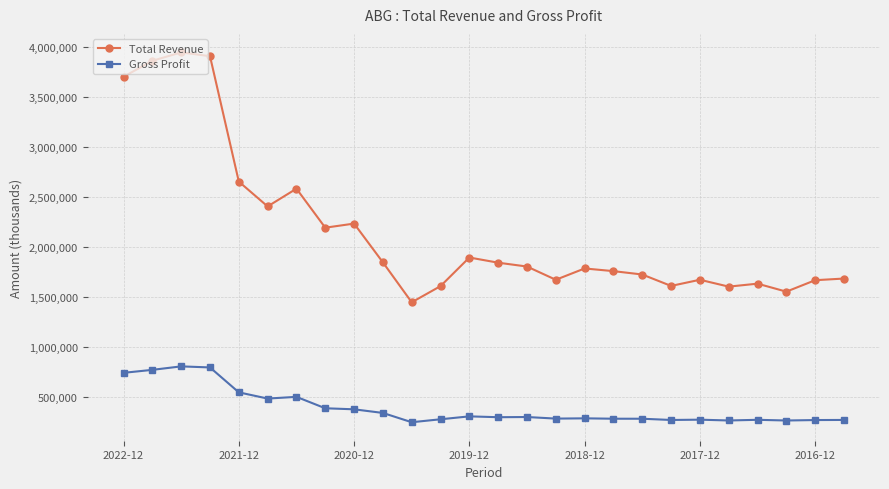

Which series has the largest total across all categories?

Total Revenue